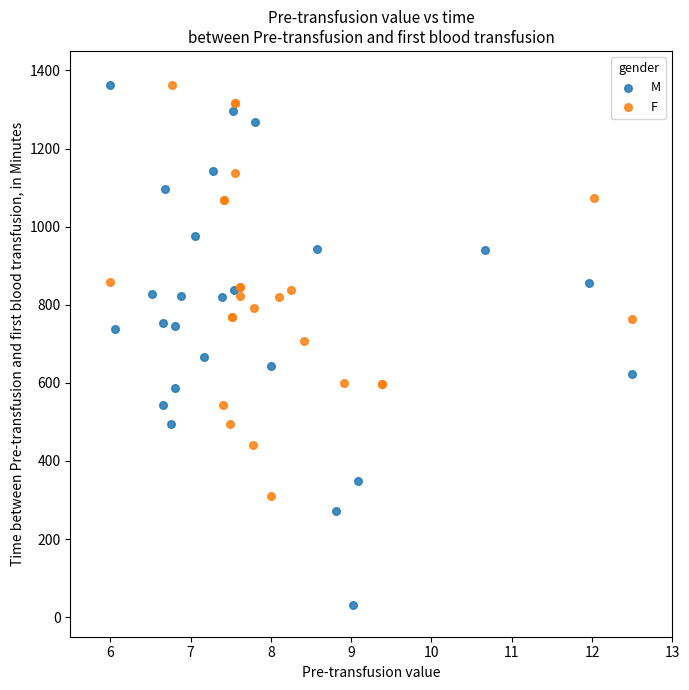

Which series has the widest spread of Y values?

M